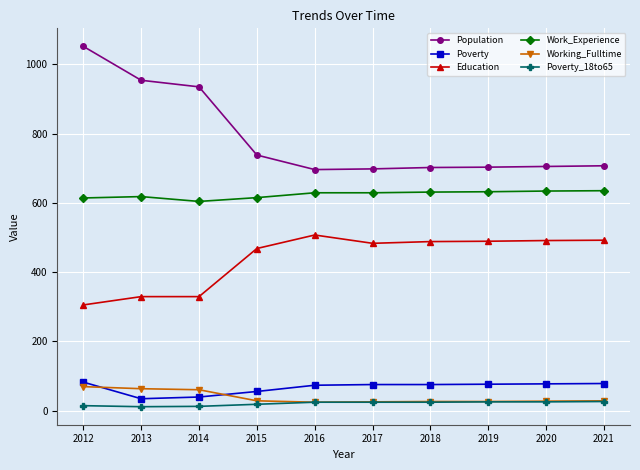

At which label does Education reach its peak?

2016